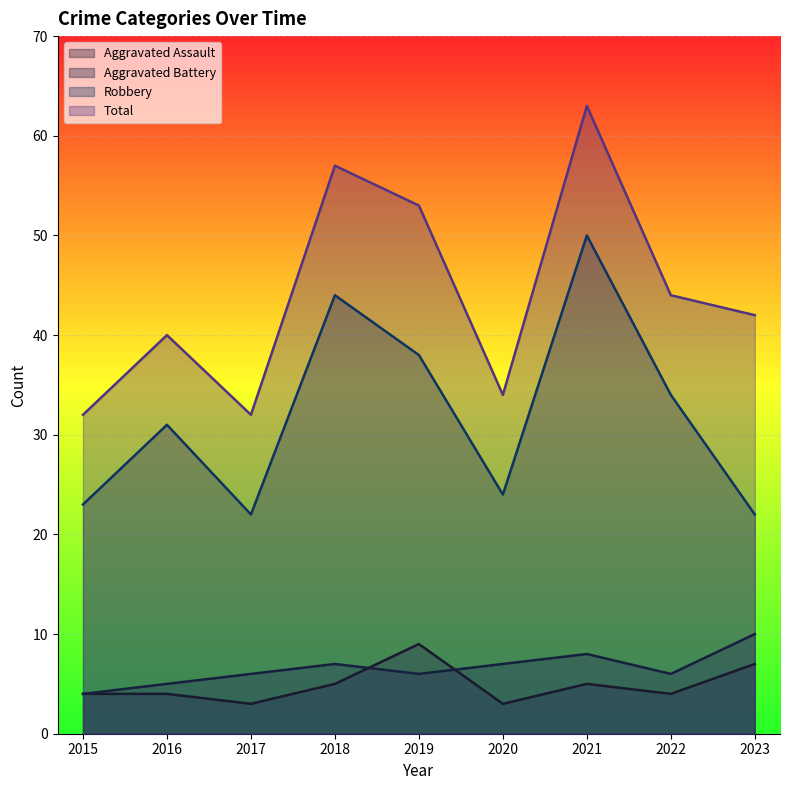

Where is Aggravated Battery nearest to the value 7?

2018